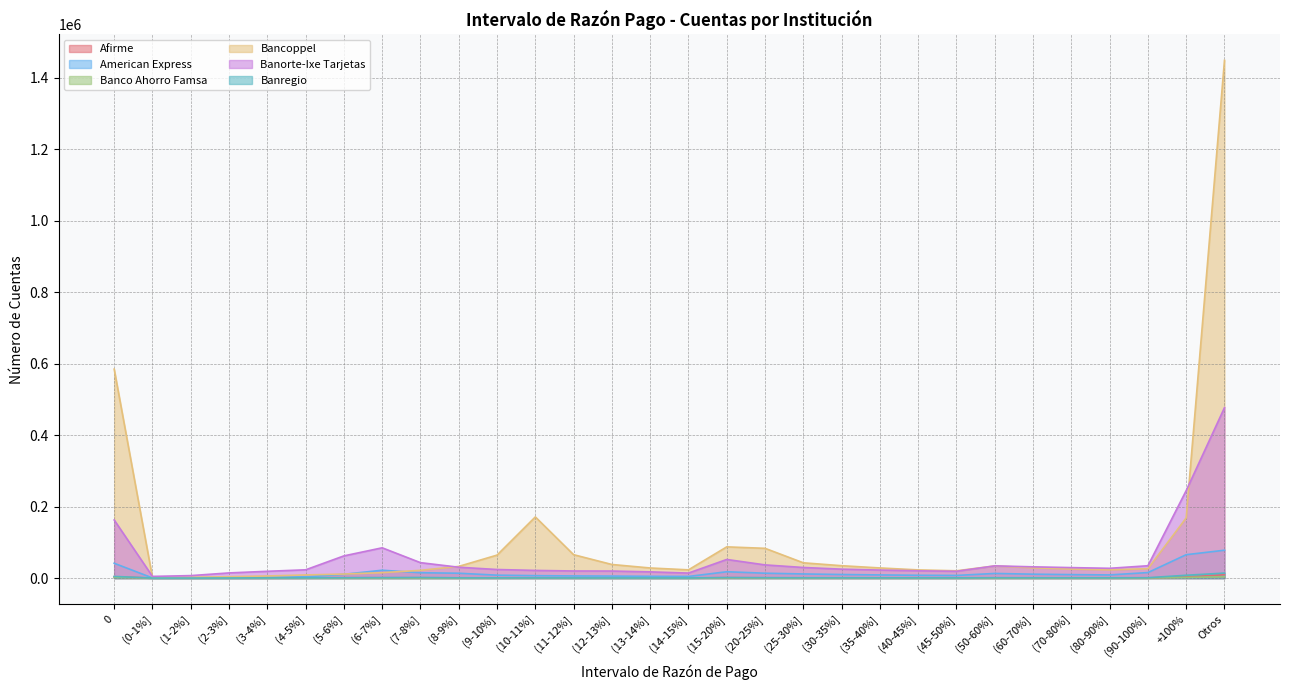

What is the label of the 15th point from the left?

(13-14%]